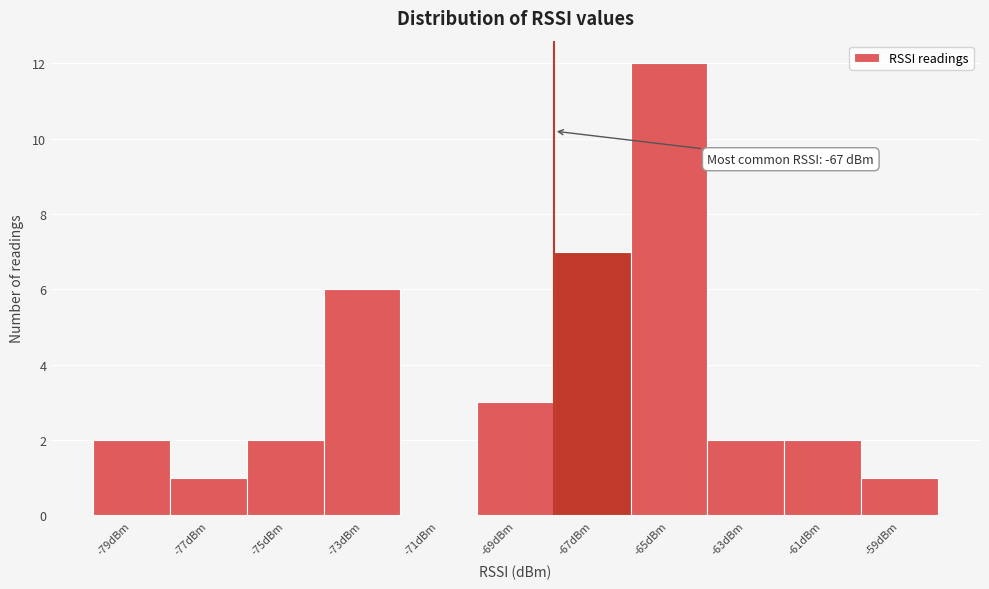

Reading left to right, transcribe all the data shown in this chart.

-79dBm=2	-77dBm=1	-75dBm=2	-73dBm=6	-71dBm=0	-69dBm=3	-67dBm=7	-65dBm=12	-63dBm=2	-61dBm=2	-59dBm=1